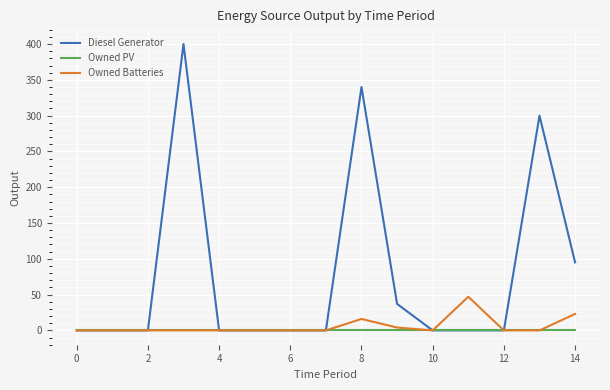

Does the chart display data point markers on the line(s)?

No